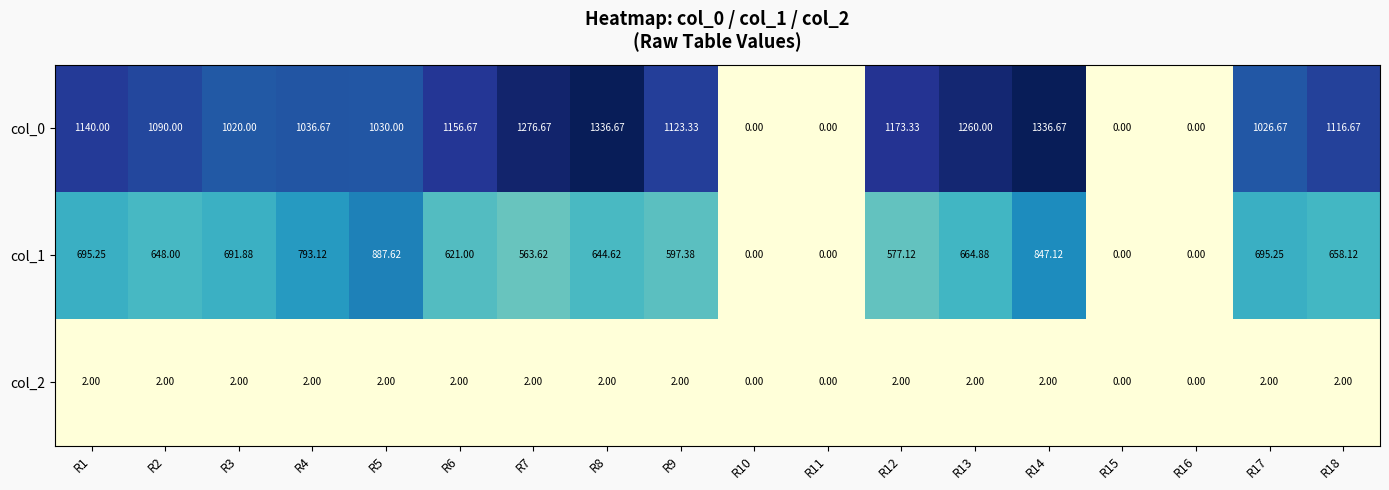

What is the maximum value shown in the chart?

1336.7